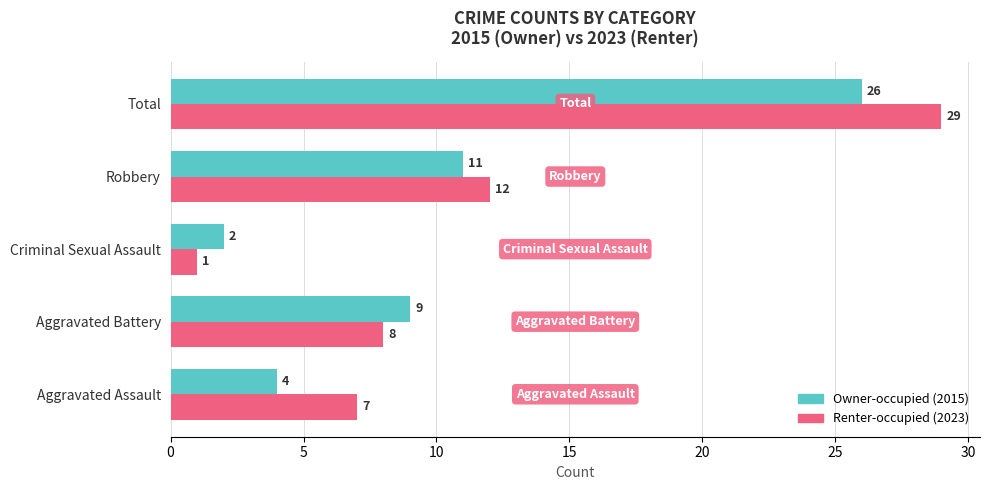

List the series in order of their overall mean, lowest first.

Owner-occupied (2015), Renter-occupied (2023)